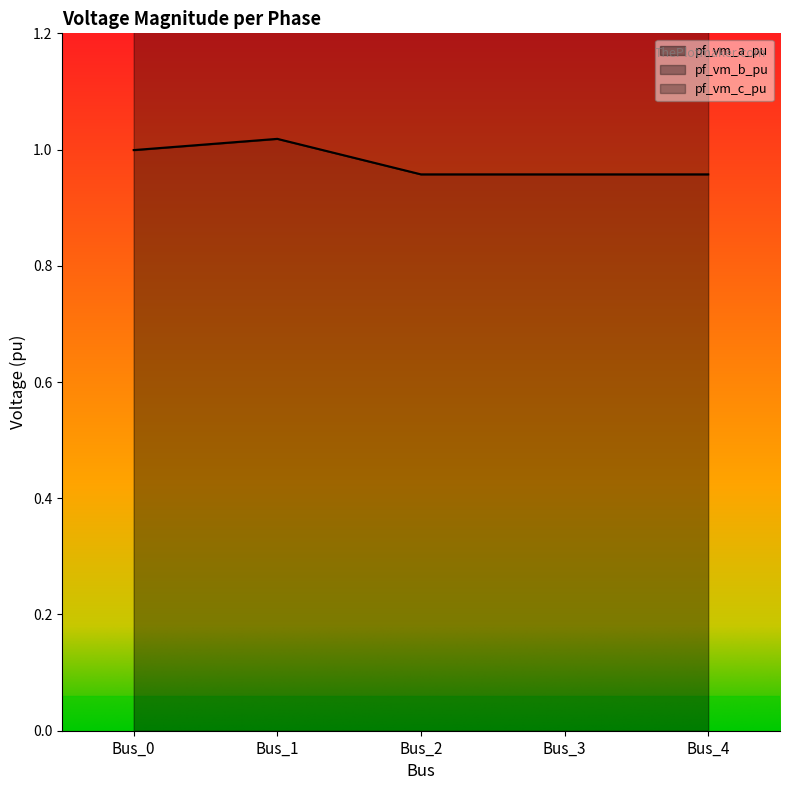

Does the chart display data point markers on the line(s)?

No